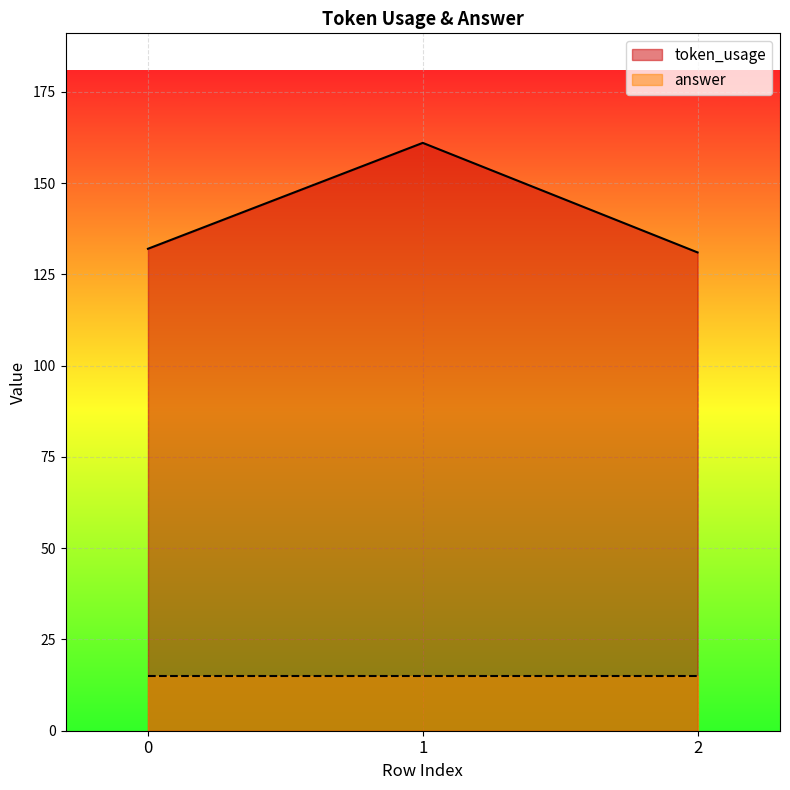

Count the number of categories in the chart.

3